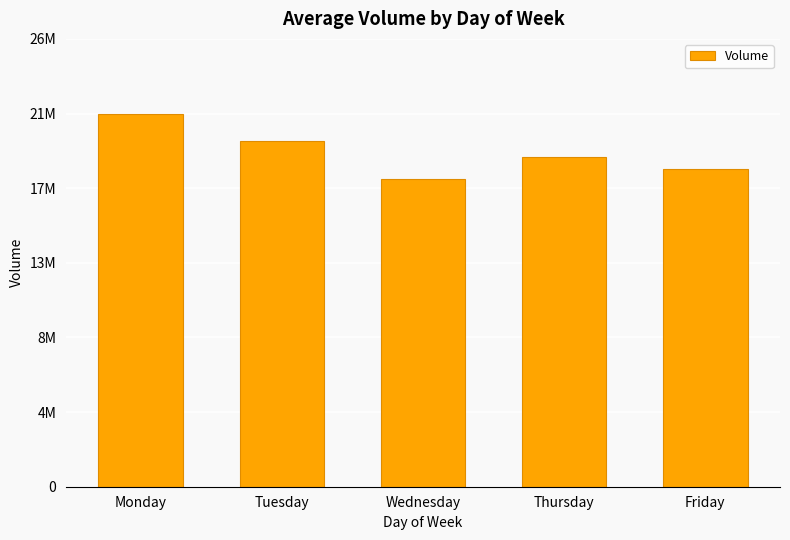

Does the chart contain any negative values?

No